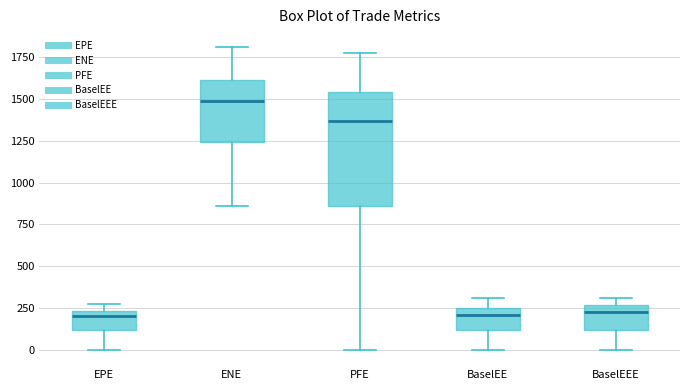

Reading left to right, transcribe this box plot: for each box, give where its median line is, the range the box spans, and where its two whiskers end, as read against the y-axis. The values are not printed on the chart, so give them approximately, as read against the axis.

EPE: median 200, box 100 to 250, whiskers 0 to 300
ENE: median 1500, box 1250 to 1600, whiskers 850 to 1800
PFE: median 1350, box 850 to 1550, whiskers 0 to 1750
BaselEE: median 200, box 100 to 250, whiskers 0 to 300
BaselEEE: median 200, box 100 to 250, whiskers 0 to 300